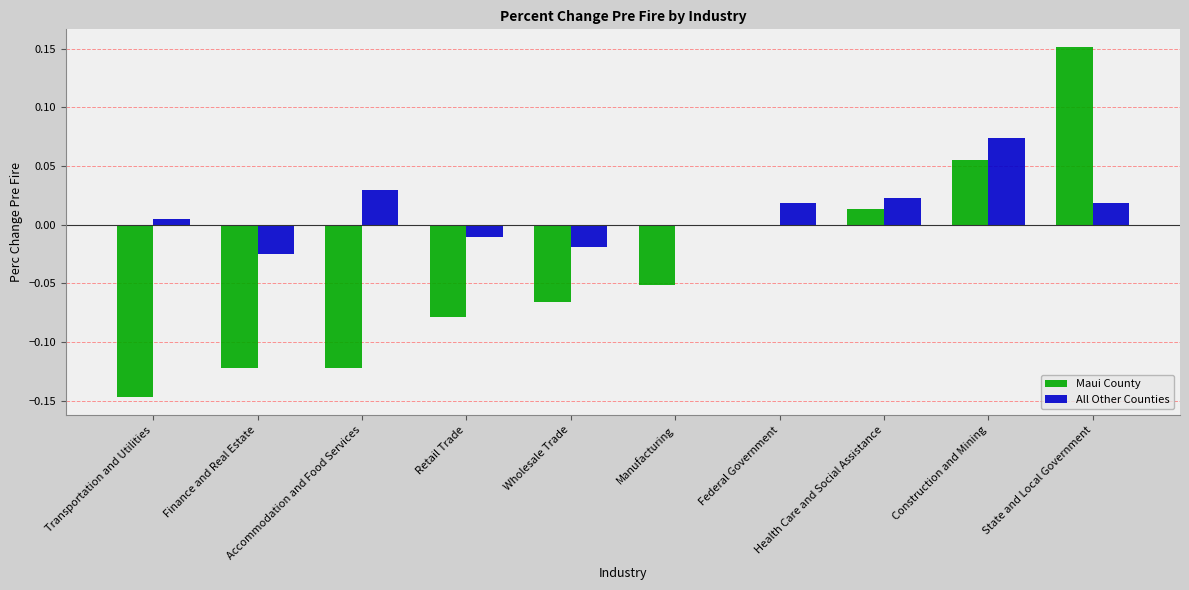

Which series has the largest total across all categories?

All Other Counties